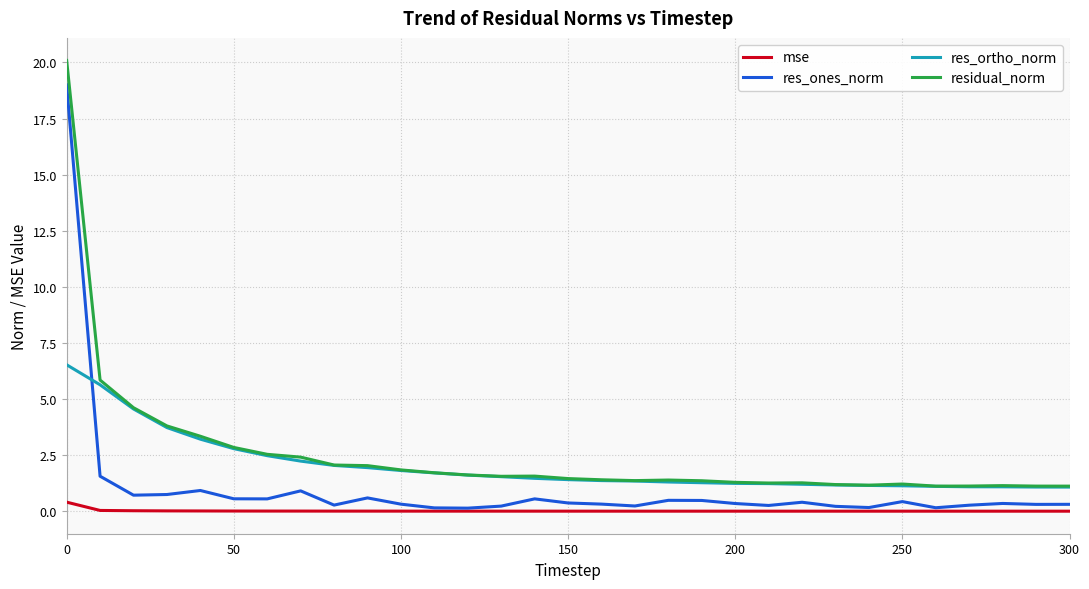

True or false: res_ones_norm and residual_norm intersect in this chart.

False